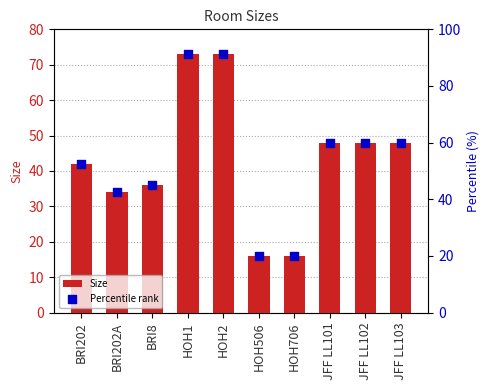

Which series reaches the maximum Y coordinate?

Percentile rank